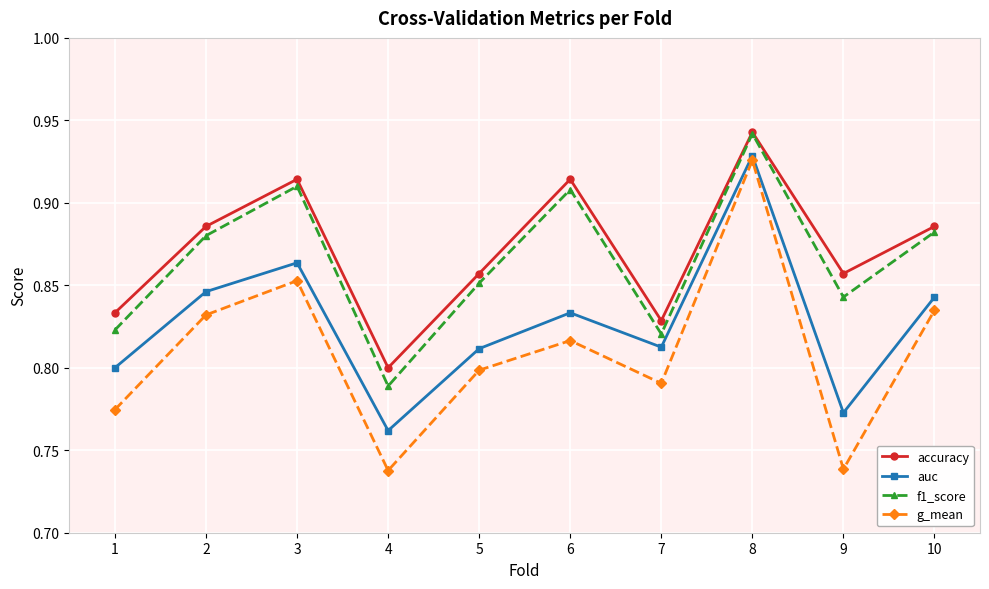

In f1_score, how many points are higher than both neighbors (excluding endpoints)?

3